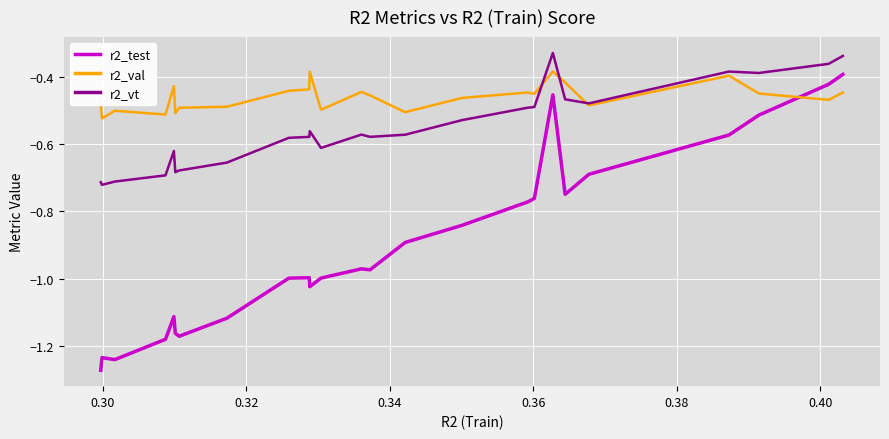

List the series in order of their overall mean, lowest first.

r2_test, r2_vt, r2_val